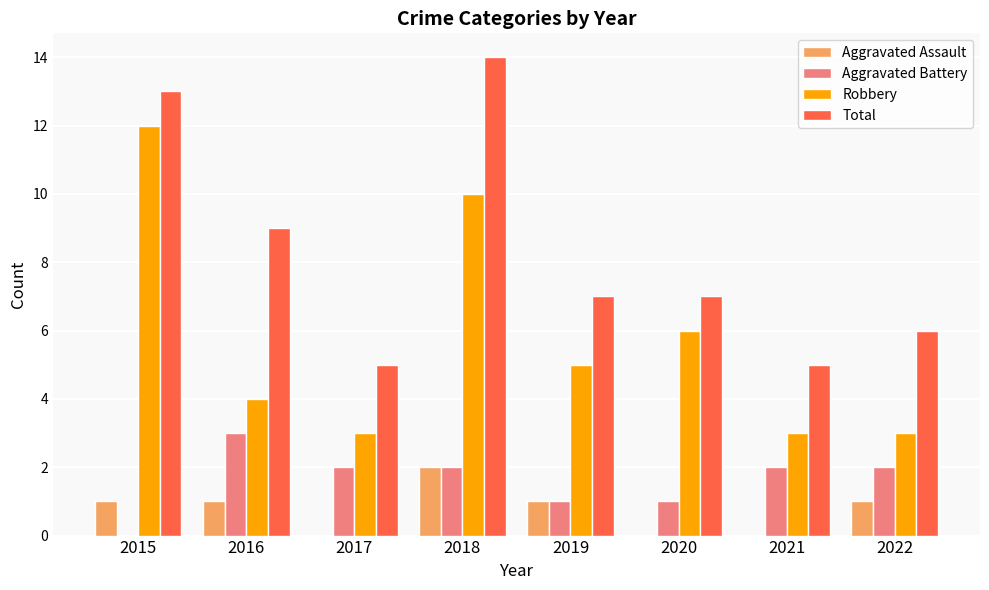

What is the total value across all series at 2015?

26